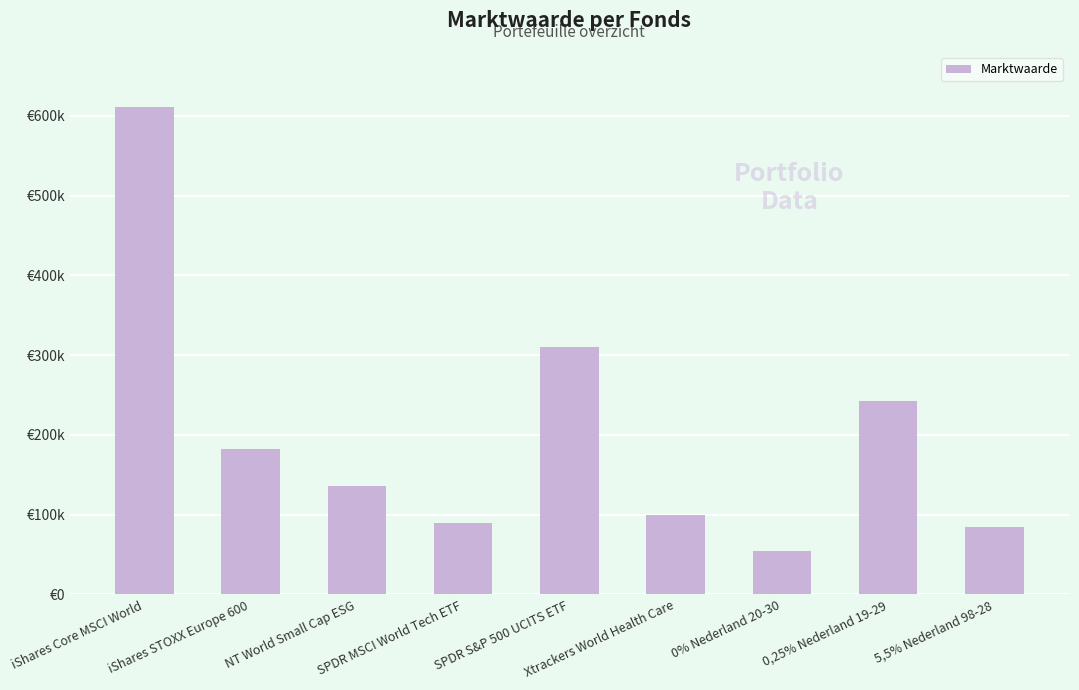

Rank the categories by value from highest to lowest.

iShares Core MSCI World, SPDR S&P 500 UCITS ETF, 0,25% Nederland 19-29, iShares STOXX Europe 600, NT World Small Cap ESG, Xtrackers World Health Care, SPDR MSCI World Tech ETF, 5,5% Nederland 98-28, 0% Nederland 20-30